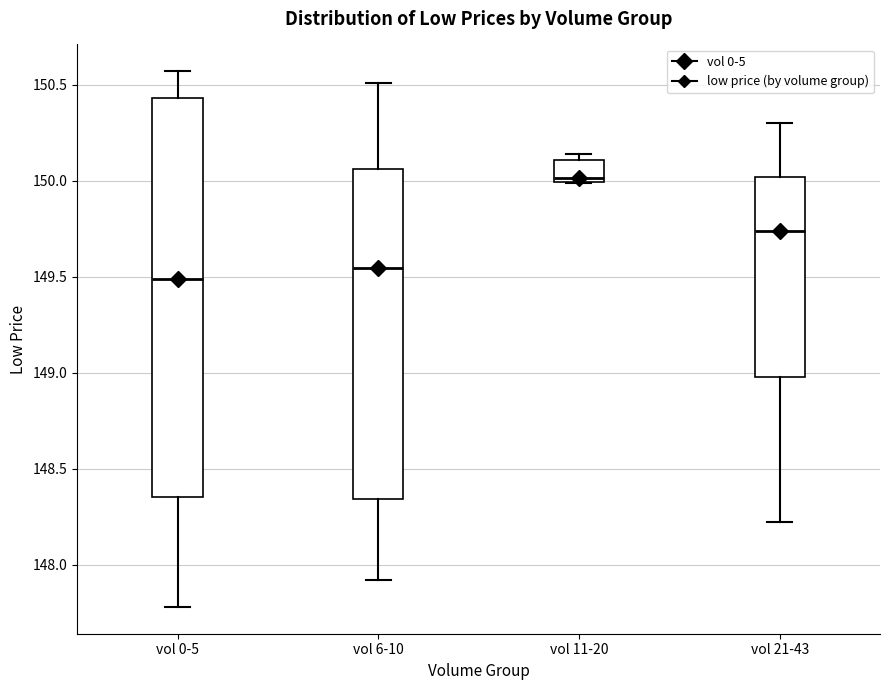

Which box is the tallest, from its lower edge to its upper edge?

vol 0-5